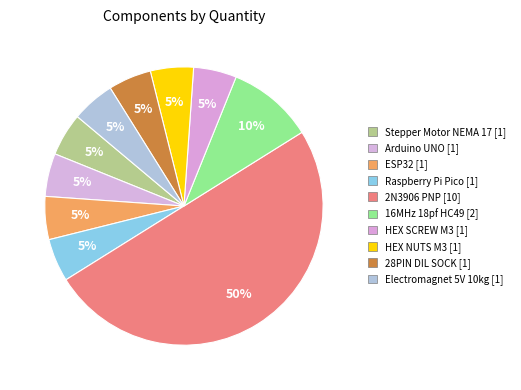

Count the number of slices in the pie.

10